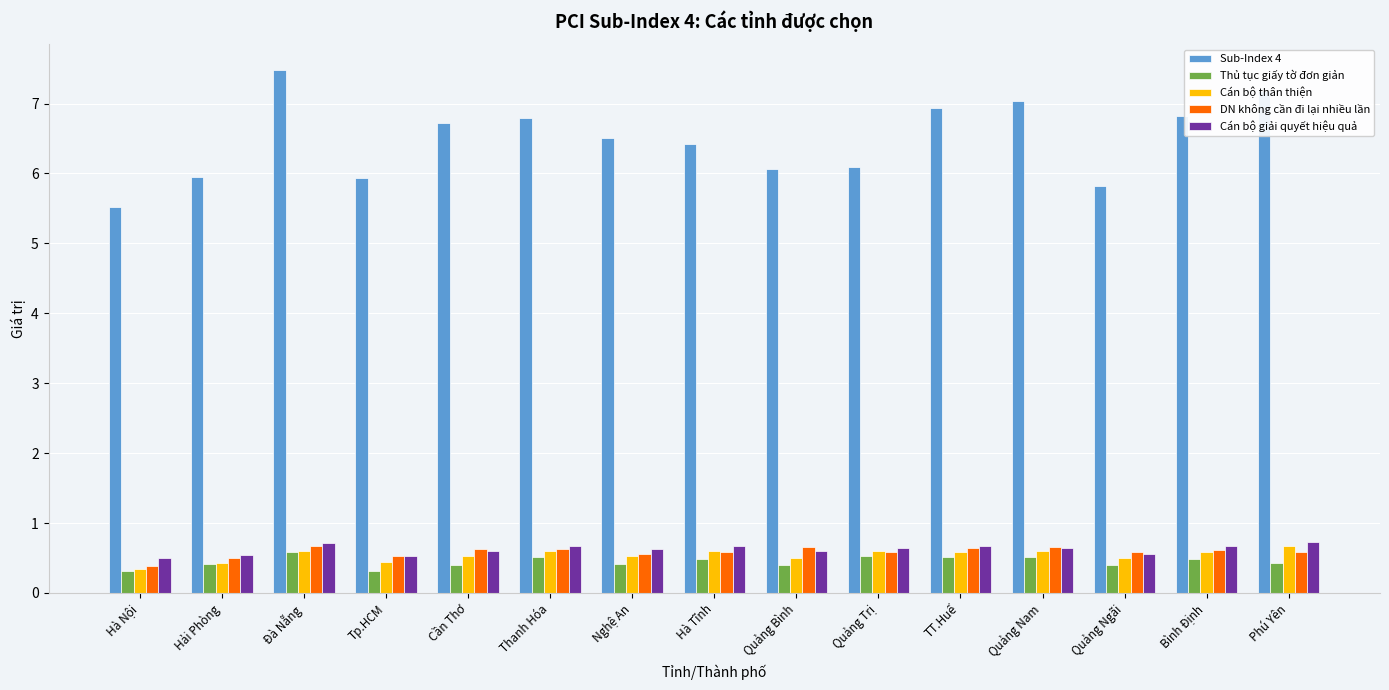

What is the value of the DN không cần đi lại nhiều lần bar at the 8th from the left?

0.6